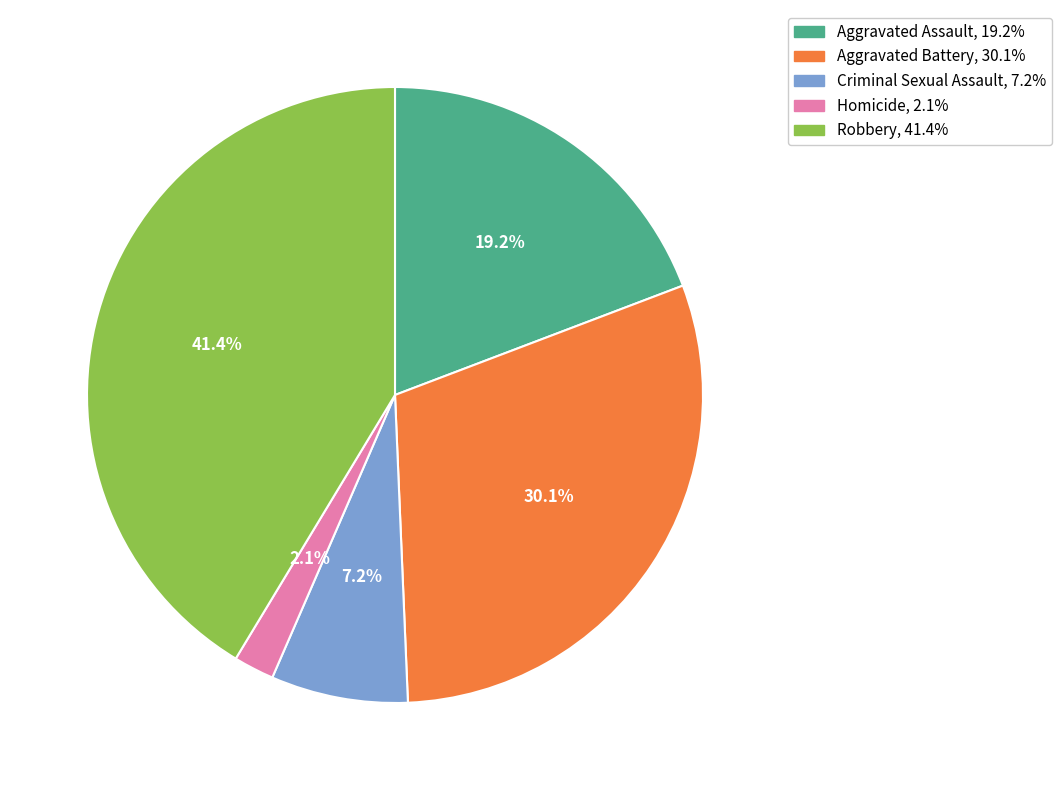

Is Criminal Sexual Assault the majority of the pie?

No